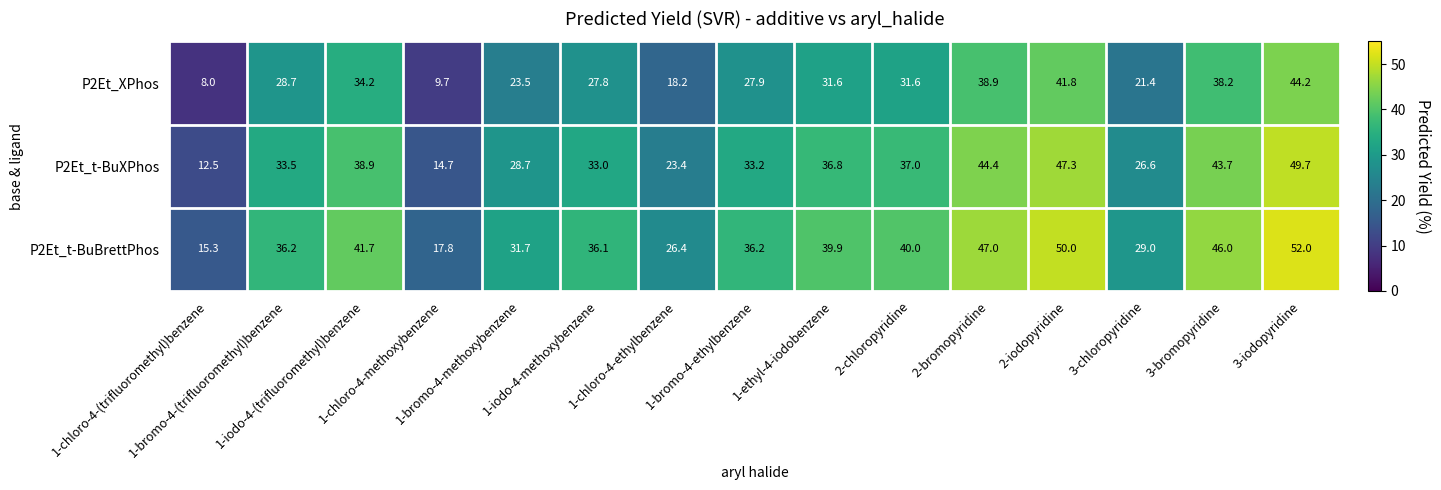

Which series has the largest total across all categories?

P2Et_t-BuBrettPhos